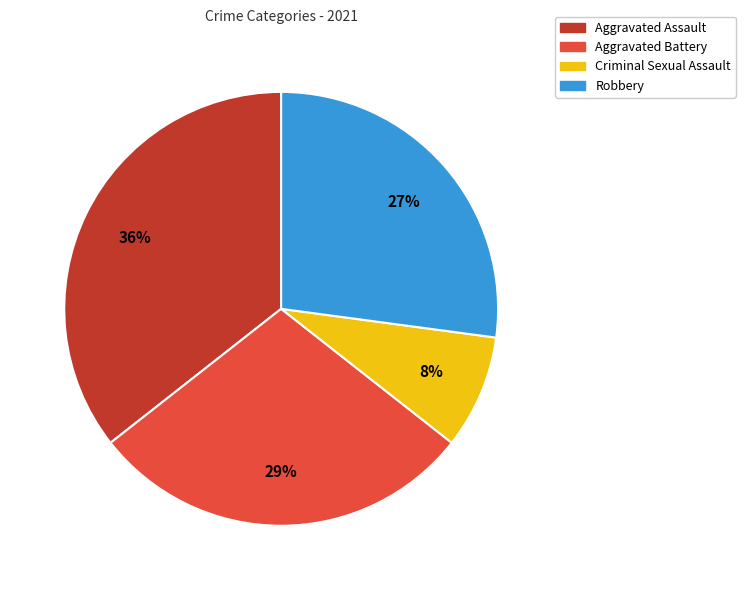

Is the sum of Aggravated Assault and Robbery greater than half?

Yes